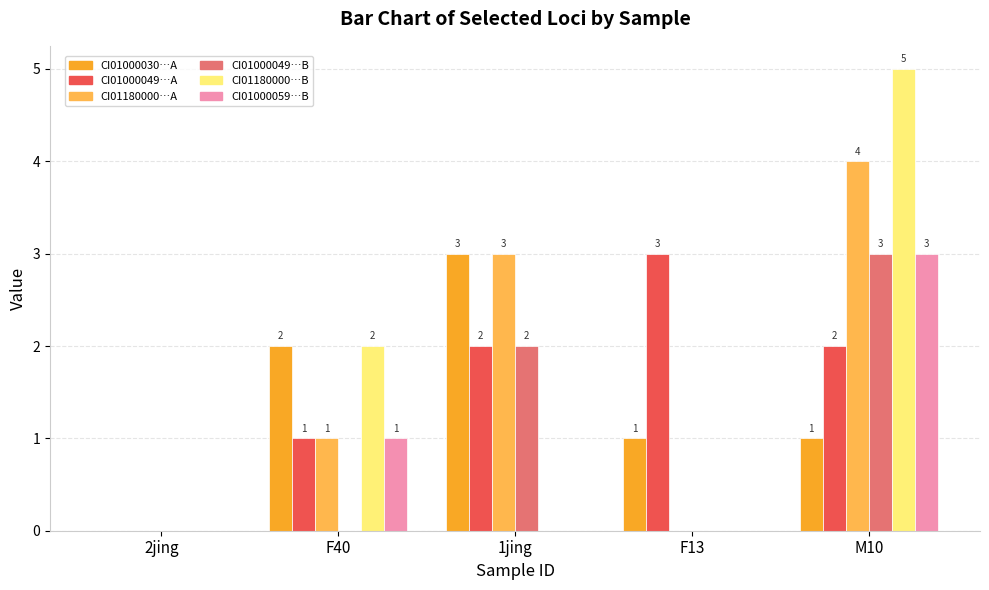

At which category is the sum across all series the highest?

M10